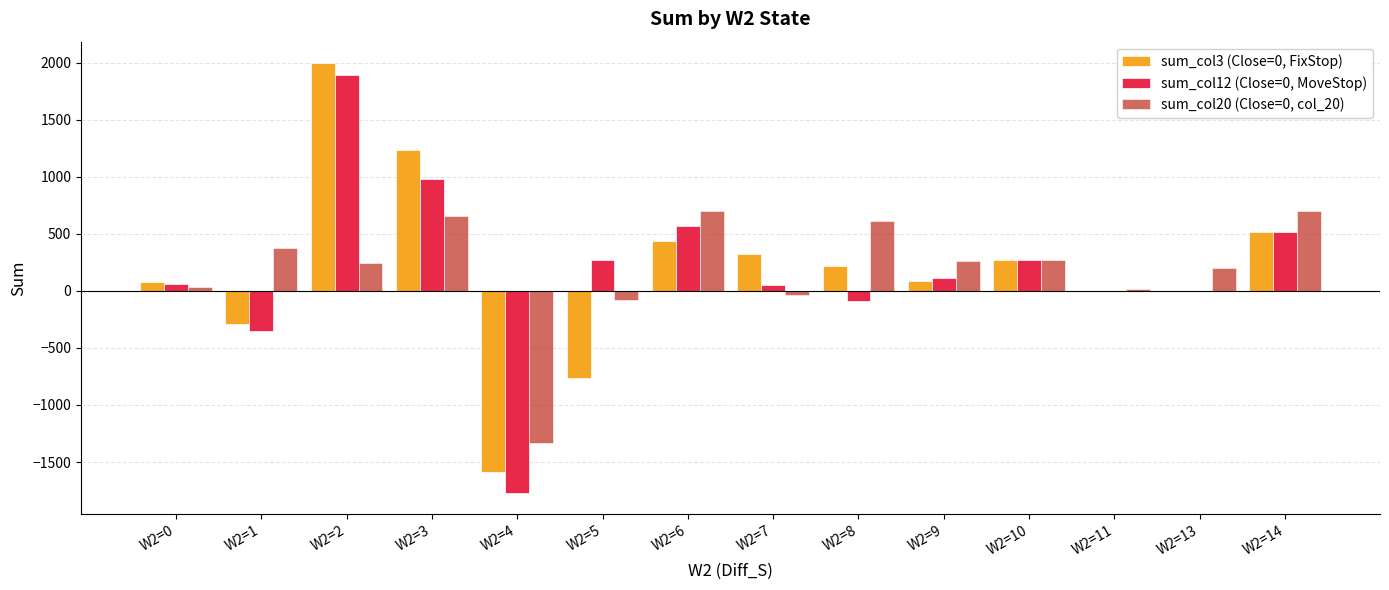

What is the sum of all sum_col12 (Close=0, MoveStop) values?

2535.5